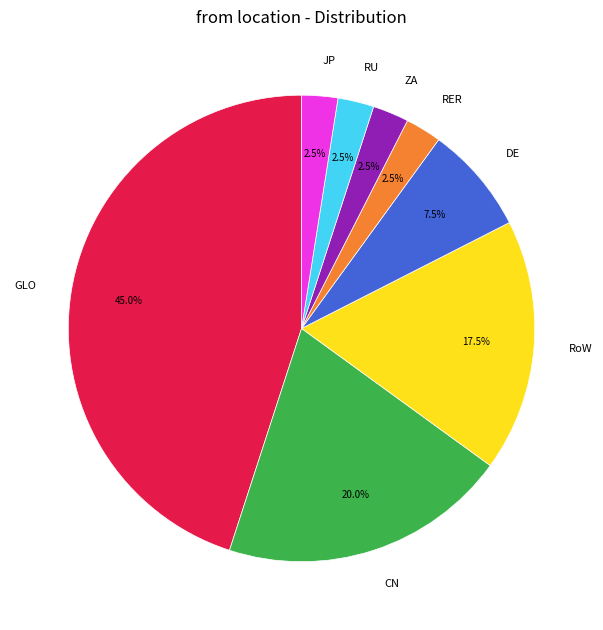

What percentage do DE and JP together represent?

10.0%